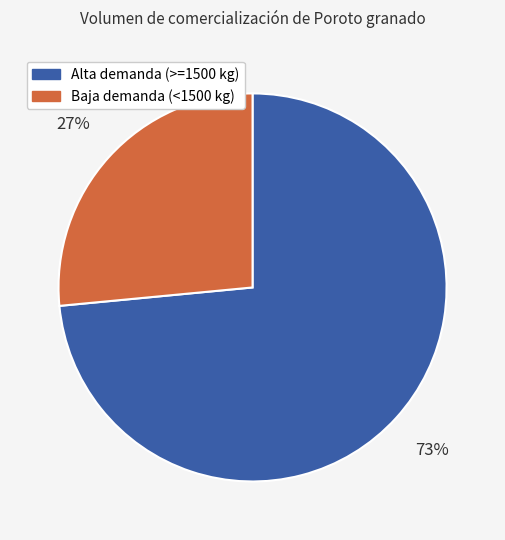

Does any single category account for the majority?

Yes